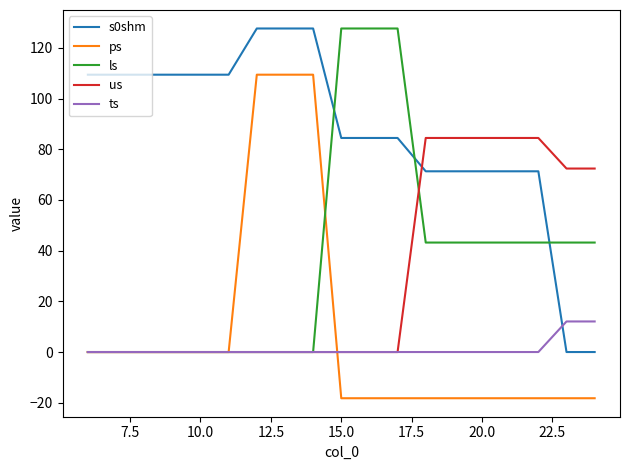

Does the chart display data point markers on the line(s)?

No